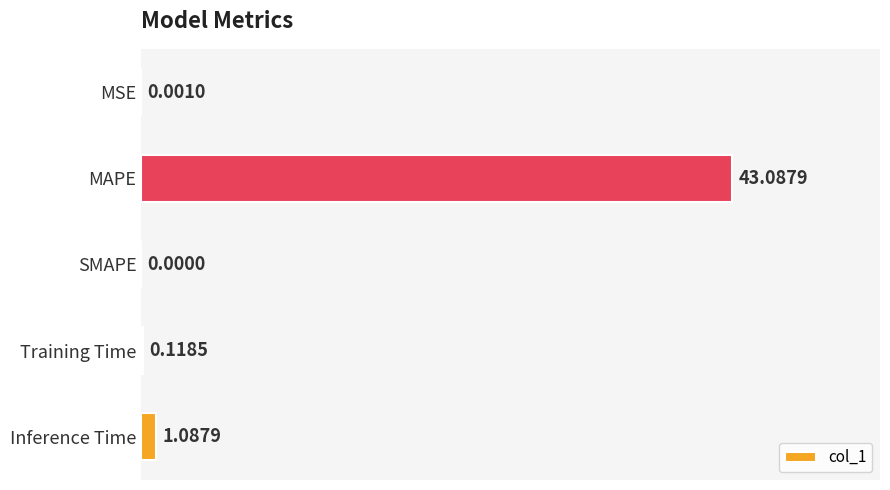

At which category does the chart reach its peak across all series?

MAPE